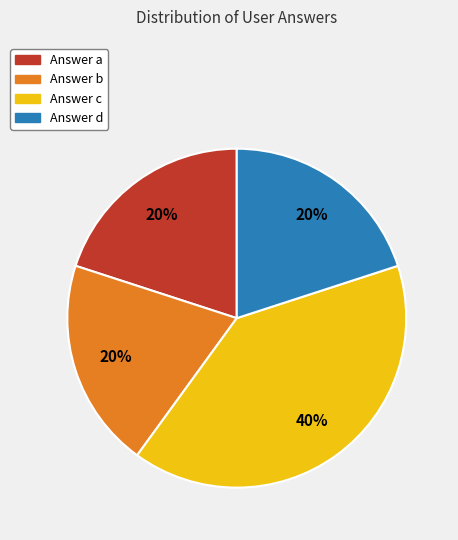

To the nearest percent, what portion does Answer c represent?

40%